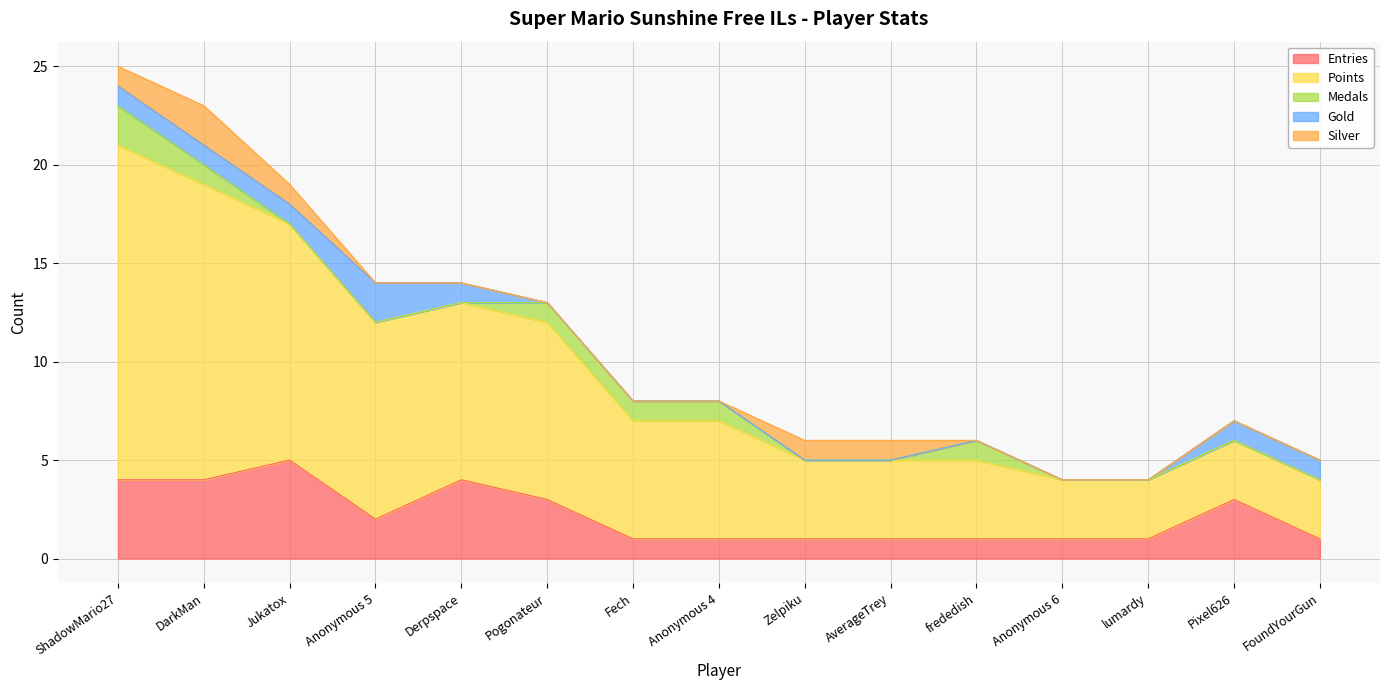

True or false: Gold has more than 1 interior local peaks.

False